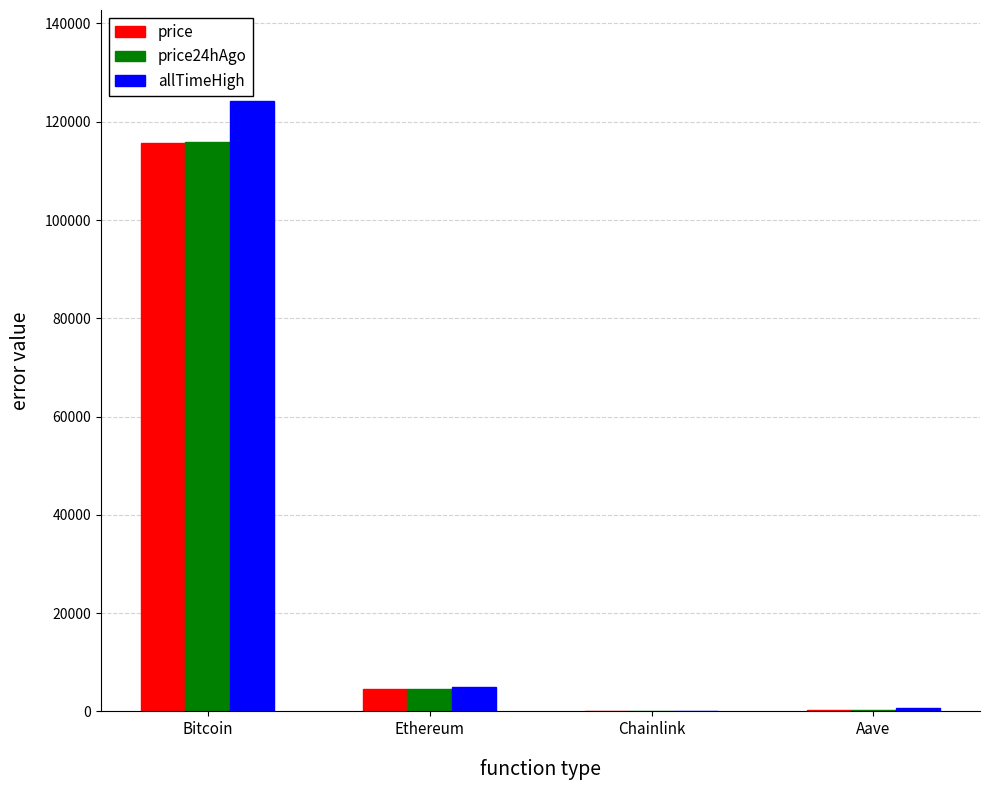

The value of price24hAgo at Ethereum is 4475.6. True or false?

True